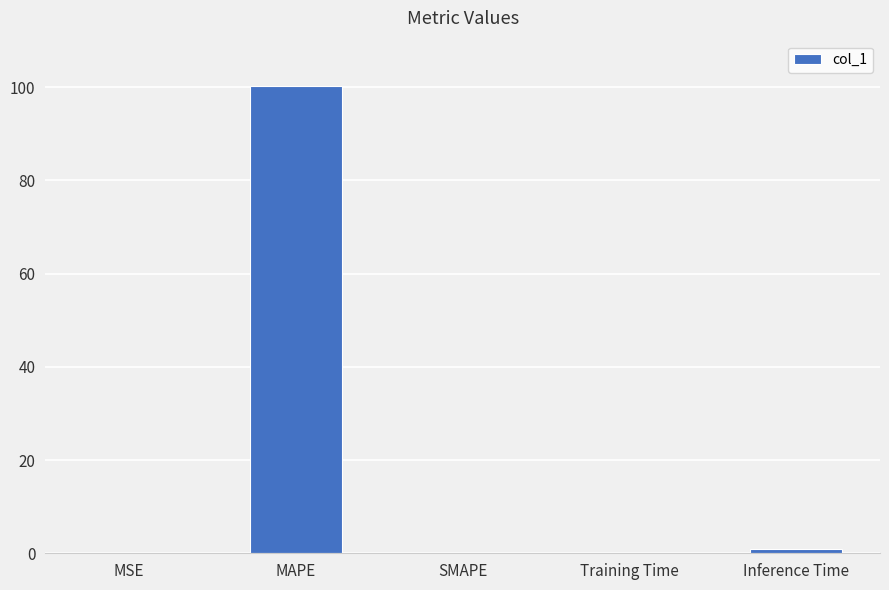

Is it true that the value at SMAPE is 0.0?

True